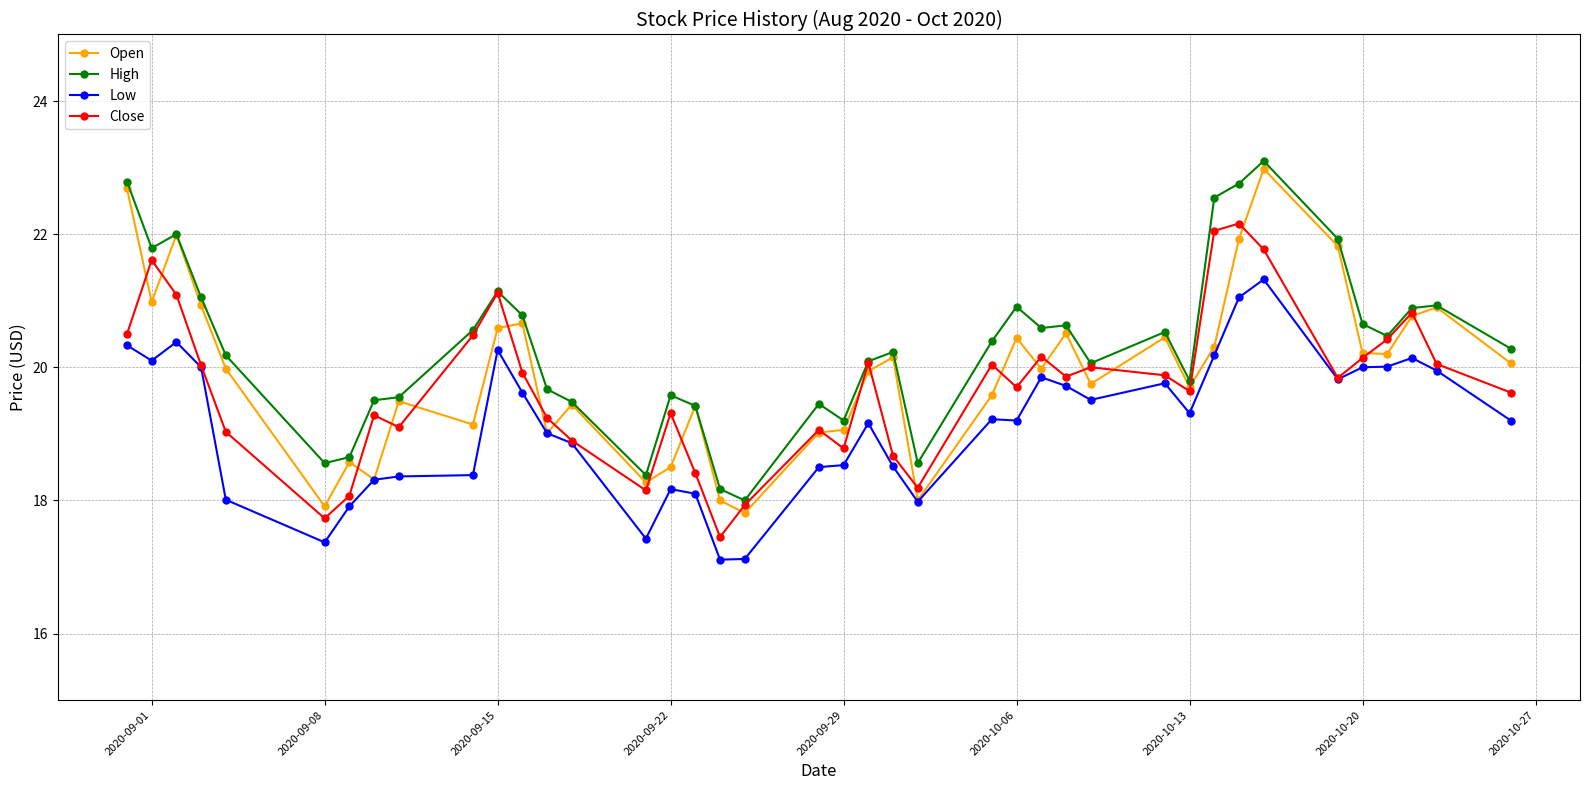

Which series has the widest spread of values?

Open